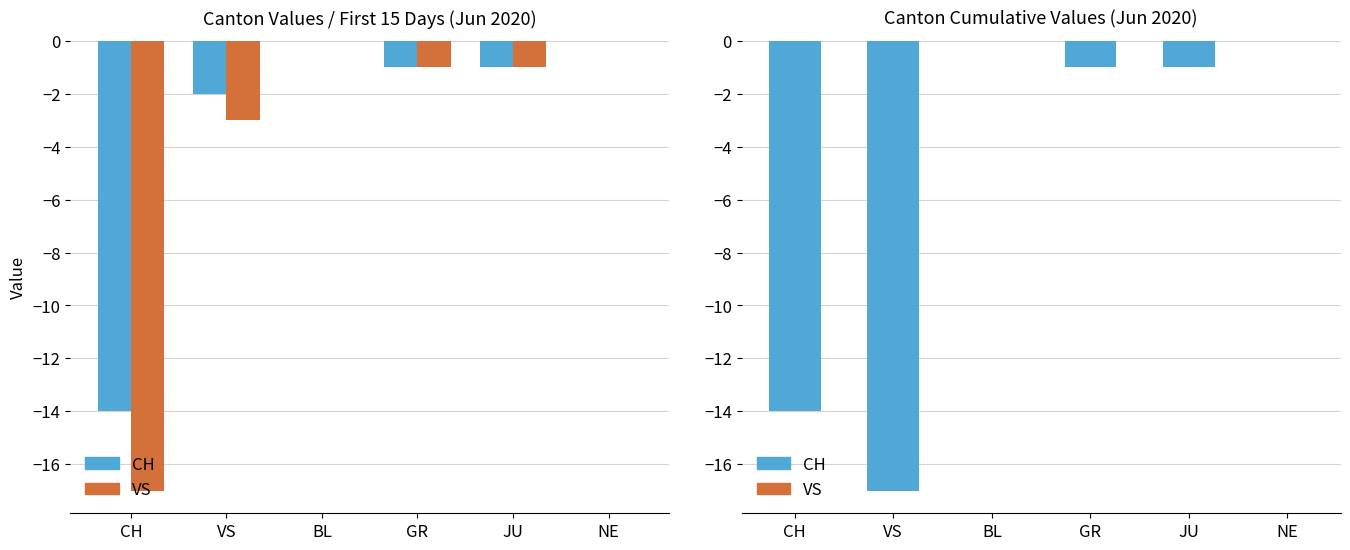

What is the value of the VS bar at the 4th from the left?

-2